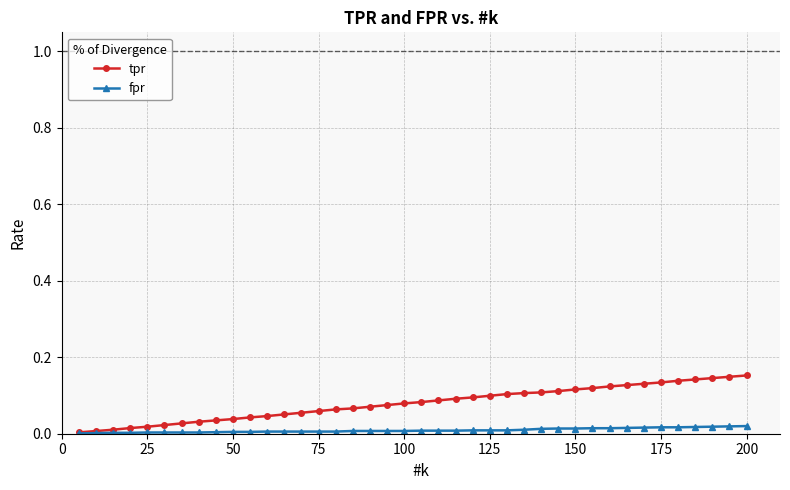

Rank the series by their average value, from highest to lowest.

tpr, fpr